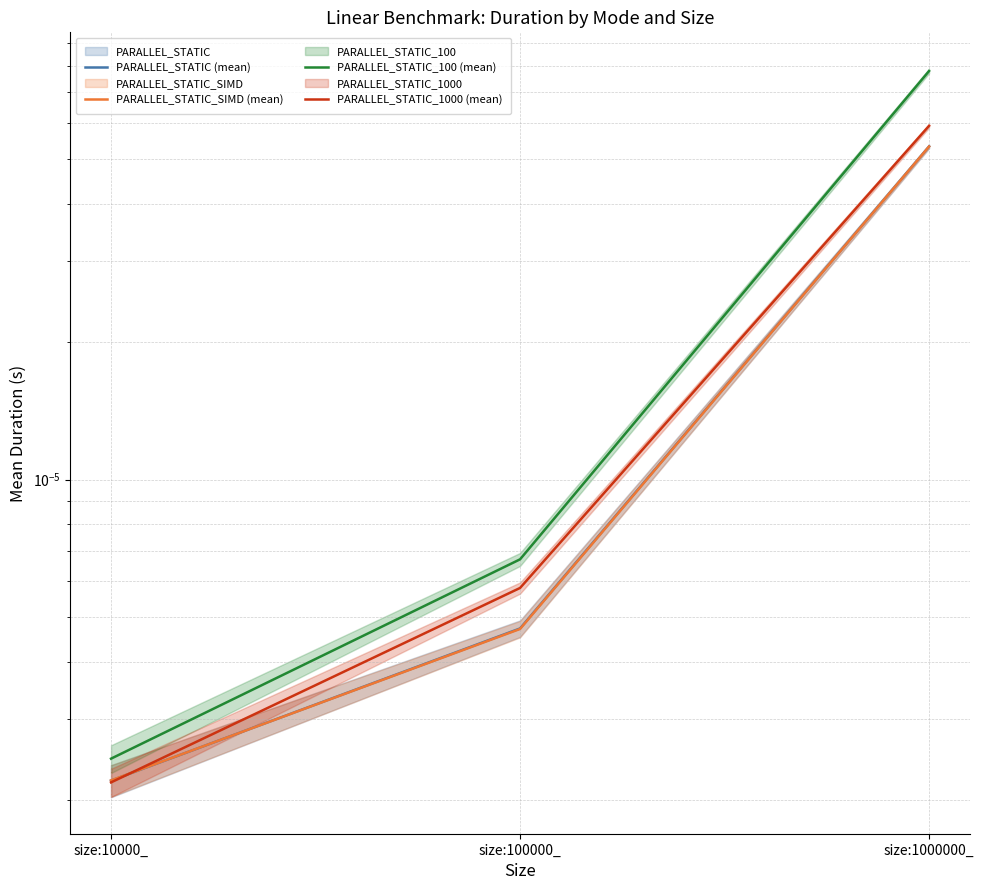

Between size:10000_ and size:100000_, which series saw the biggest shift?

PARALLEL_STATIC_100 (mean)